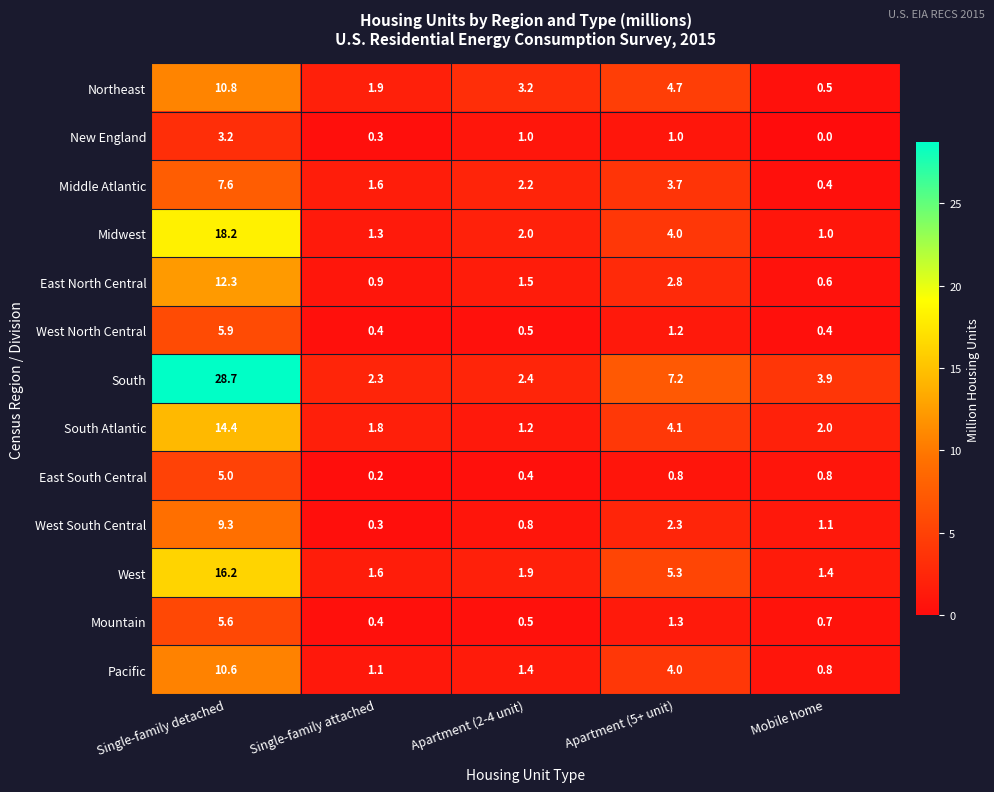

List the series in order of their peak value, highest first.

South, Midwest, West, South Atlantic, East North Central, Northeast, Pacific, West South Central, Middle Atlantic, West North Central, Mountain, East South Central, New England